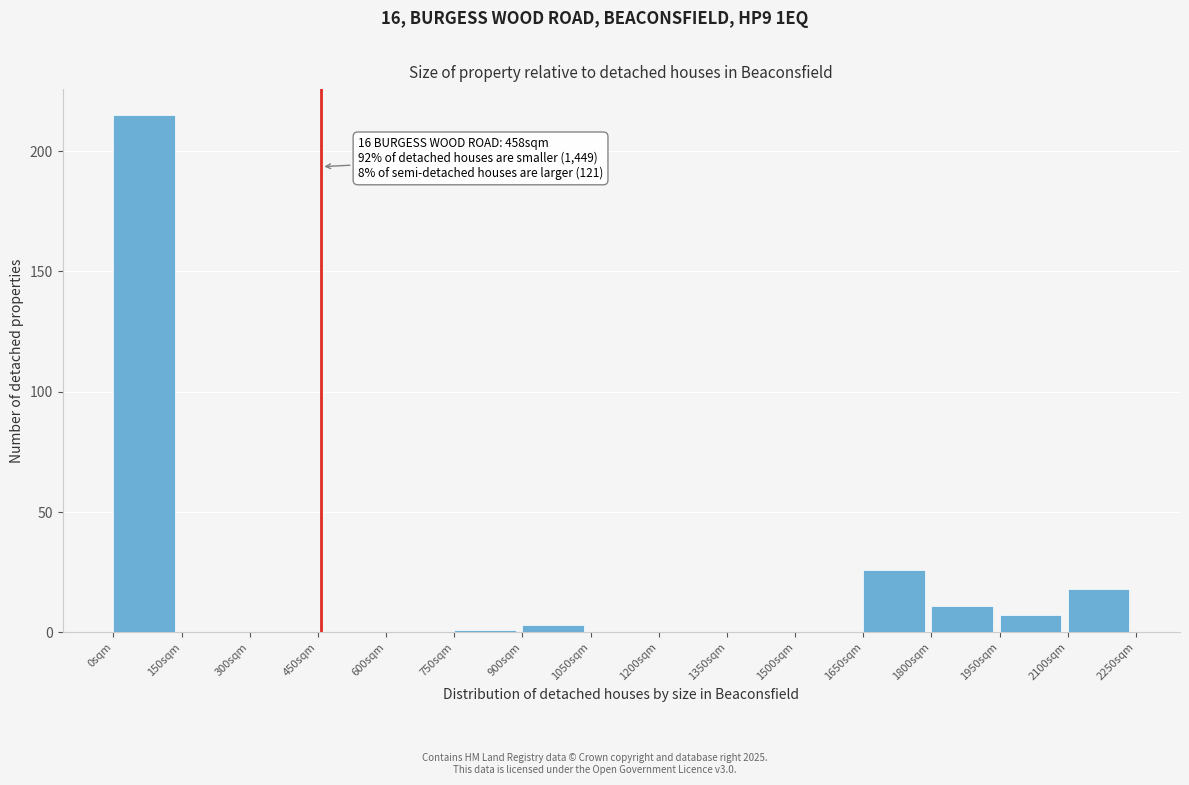

Which range on the x-axis has the tallest bar?

0 to 150